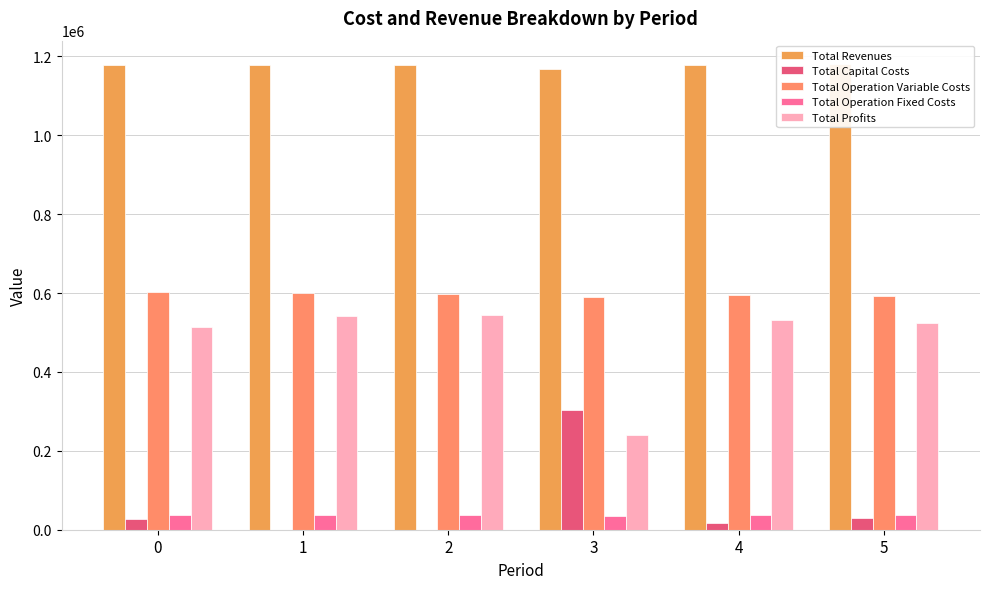

Which series has the widest spread of values?

Total Profits